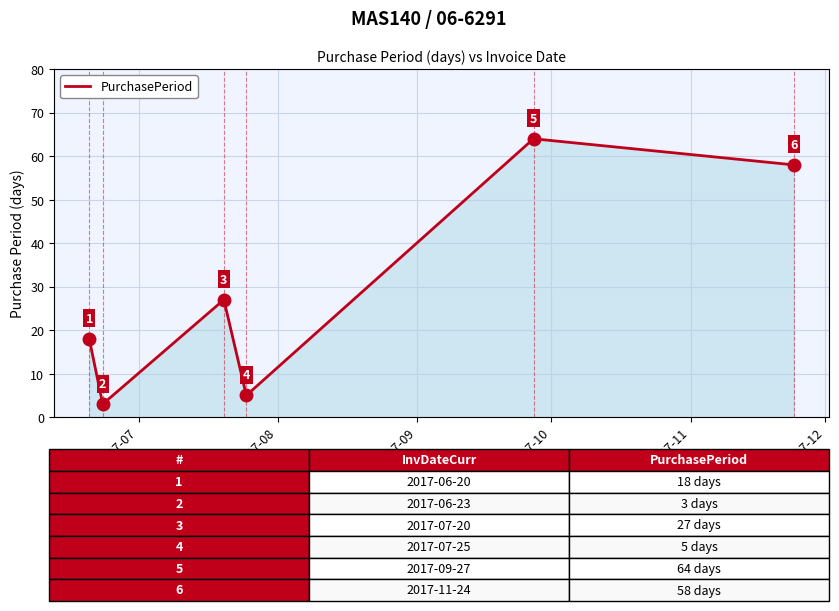

True or false: the data has more than 1 interior local peaks.

True